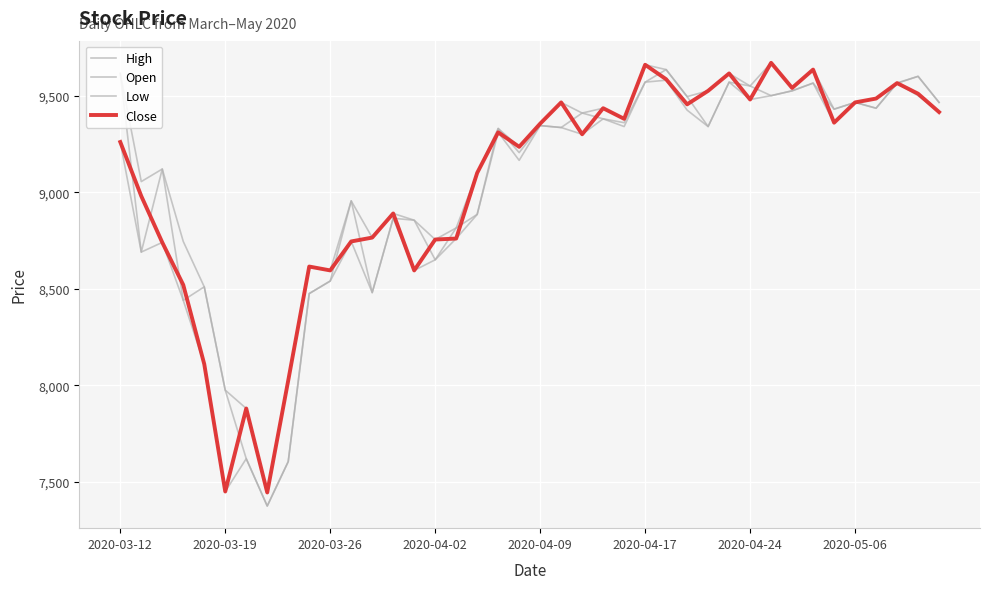

Reading left to right, list all the values displayed in this chart.

High: 9615	9055	9120	8745	8510	7975	7880	7445	8025	8615	8595	8955	8765	8890	8855	8755	8815	9100	9330	9235	9355	9465	9410	9435	9380	9660	9635	9495	9525	9615	9550	9670	9540	9635	9430	9465	9485	9565	9600	9465
Open: 9615	8690	9120	8440	8510	7975	7620	7375	7605	8475	8540	8955	8480	8865	8855	8650	8815	8885	9330	9205	9345	9335	9410	9380	9360	9570	9635	9495	9340	9570	9550	9500	9525	9565	9430	9465	9435	9565	9600	9465
Low: 9260	8690	8740	8440	8110	7450	7620	7375	7605	8475	8540	8745	8480	8865	8595	8650	8760	8885	9310	9165	9345	9335	9300	9380	9340	9570	9580	9425	9340	9570	9480	9500	9525	9565	9360	9465	9435	9565	9500	9415
Close: 9260	8980	8740	8520	8110	7450	7880	7445	8025	8615	8595	8745	8765	8890	8595	8755	8760	9100	9310	9235	9355	9465	9300	9435	9380	9660	9585	9455	9525	9615	9480	9670	9540	9635	9360	9465	9485	9565	9510	9415